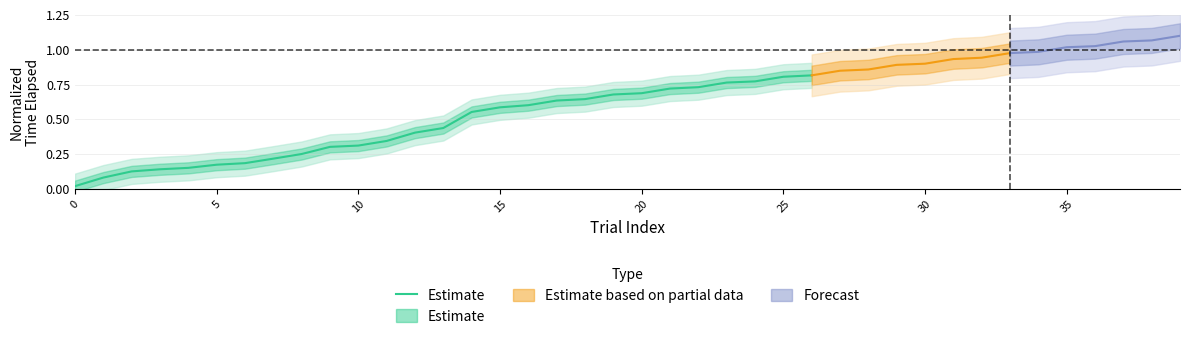

Is it true that the value at 19 is 0.3?

False